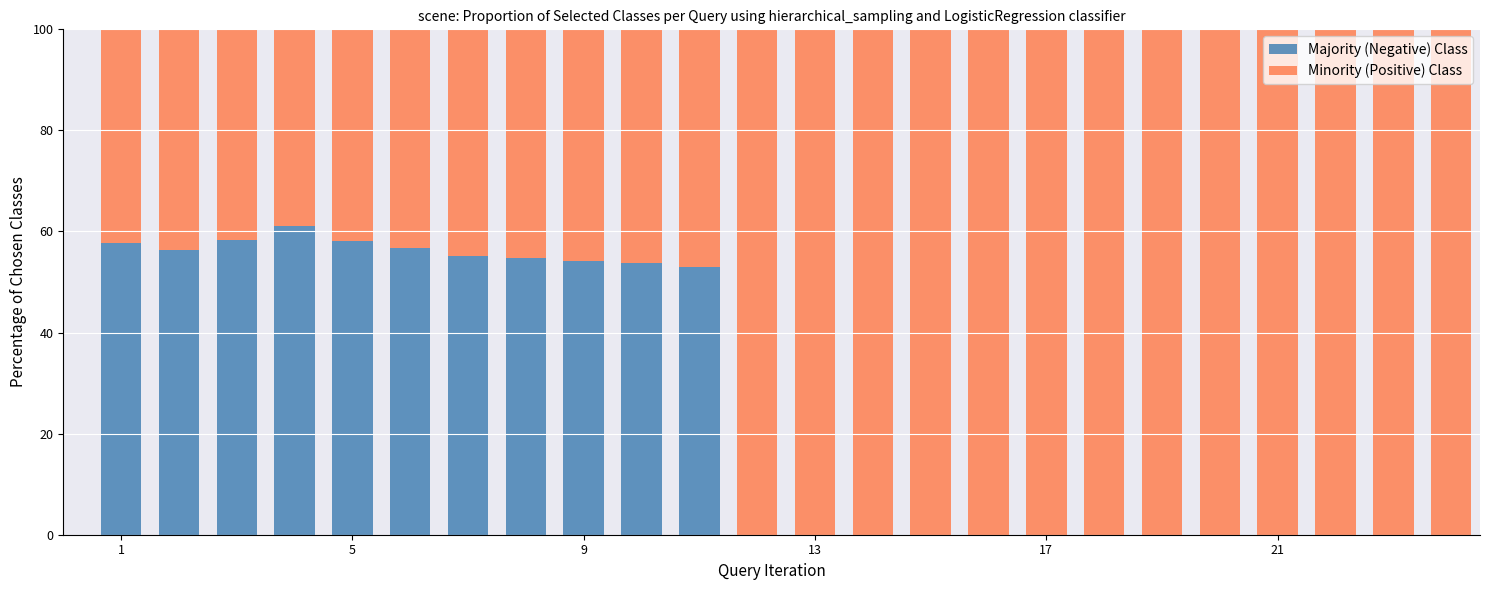

How many series are shown in this chart?

2